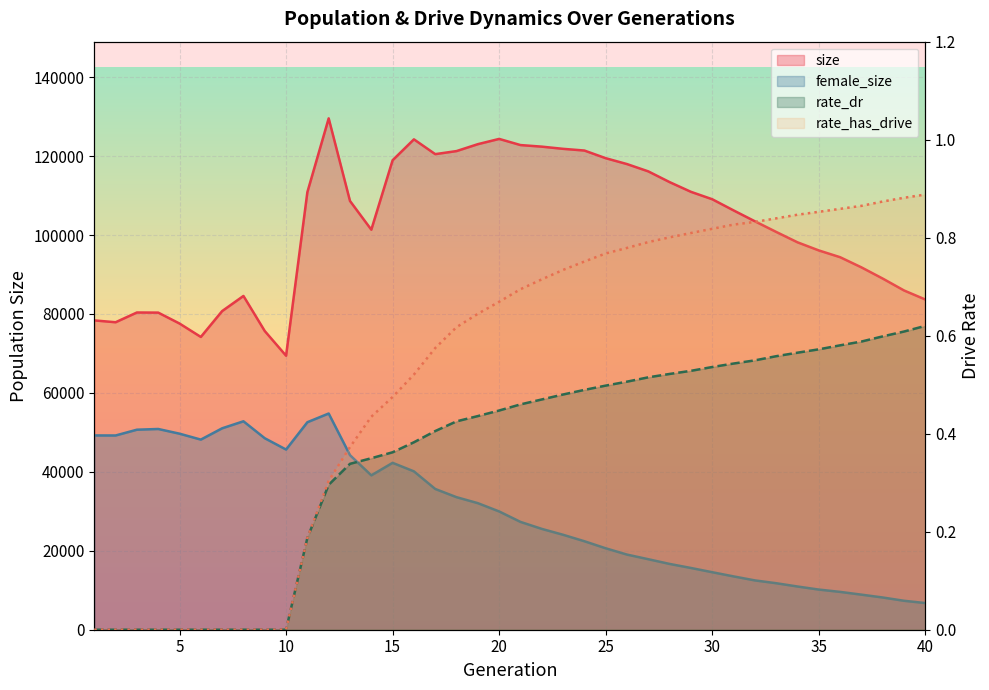

Is it true that female_size equals 54781.0 at 12?

True